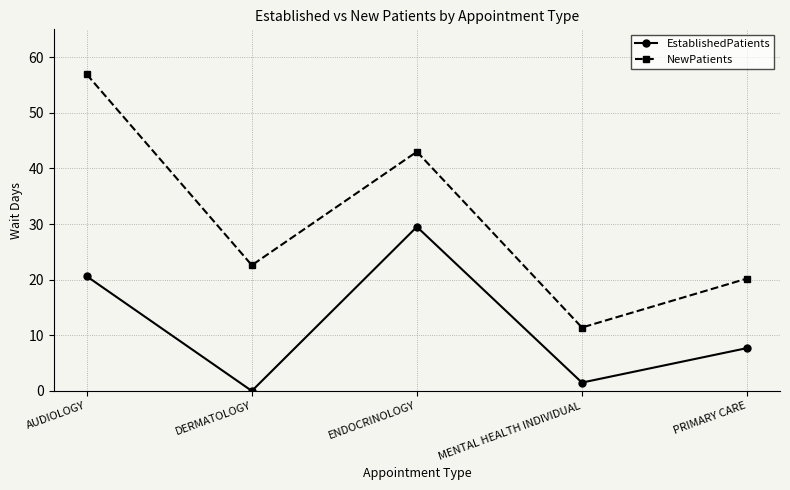

How many lines are shown in the chart?

2